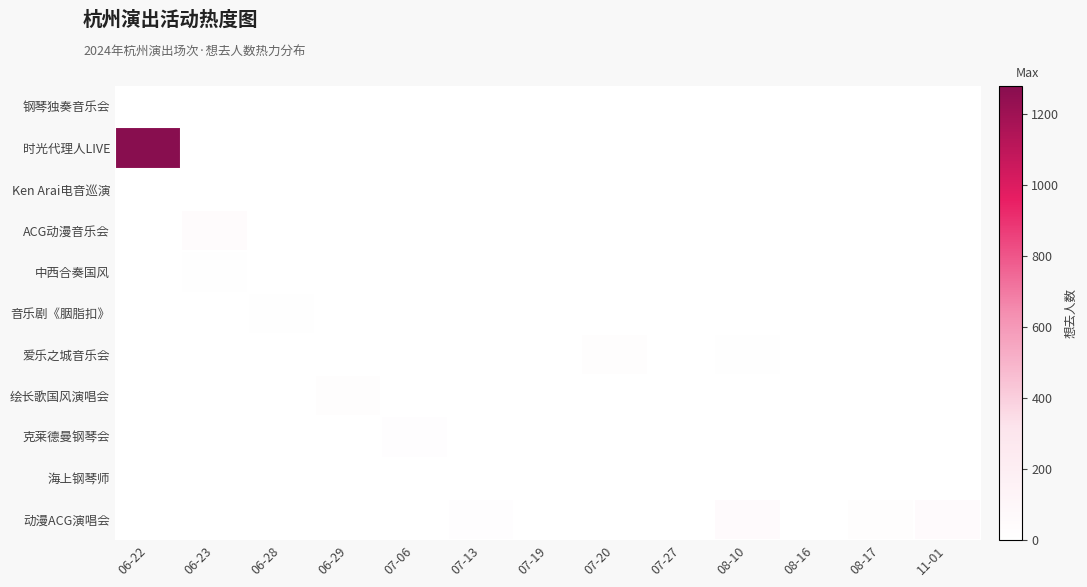

Reading right to left, extract all data points from this chart.

钢琴独奏音乐会: 11-01=0	08-17=0	08-16=0	08-10=0	07-27=0	07-20=0	07-19=0	07-13=0	07-06=0	06-29=0	06-28=0	06-23=0	06-22=2
时光代理人LIVE: 11-01=0	08-17=0	08-16=0	08-10=0	07-27=0	07-20=0	07-19=0	07-13=0	07-06=0	06-29=0	06-28=0	06-23=0	06-22=1277
Ken Arai电音巡演: 11-01=0	08-17=0	08-16=0	08-10=0	07-27=0	07-20=0	07-19=0	07-13=0	07-06=0	06-29=0	06-28=0	06-23=2	06-22=0
ACG动漫音乐会: 11-01=0	08-17=0	08-16=0	08-10=0	07-27=0	07-20=0	07-19=0	07-13=0	07-06=0	06-29=0	06-28=0	06-23=44	06-22=0
中西合奏国风: 11-01=0	08-17=0	08-16=0	08-10=0	07-27=0	07-20=0	07-19=0	07-13=0	07-06=0	06-29=0	06-28=0	06-23=8	06-22=0
音乐剧《胭脂扣》: 11-01=0	08-17=0	08-16=0	08-10=0	07-27=0	07-20=0	07-19=0	07-13=0	07-06=0	06-29=0	06-28=5	06-23=0	06-22=0
爱乐之城音乐会: 11-01=0	08-17=0	08-16=0	08-10=7	07-27=0	07-20=20	07-19=0	07-13=0	07-06=0	06-29=2	06-28=0	06-23=0	06-22=0
绘长歌国风演唱会: 11-01=0	08-17=0	08-16=0	08-10=0	07-27=0	07-20=0	07-19=0	07-13=0	07-06=0	06-29=20	06-28=0	06-23=0	06-22=0
克莱德曼钢琴会: 11-01=0	08-17=0	08-16=0	08-10=0	07-27=0	07-20=0	07-19=0	07-13=0	07-06=17	06-29=0	06-28=0	06-23=0	06-22=0
海上钢琴师: 11-01=0	08-17=0	08-16=0	08-10=0	07-27=0	07-20=0	07-19=0	07-13=1	07-06=0	06-29=0	06-28=0	06-23=0	06-22=0
动漫ACG演唱会: 11-01=53	08-17=24	08-16=0	08-10=54	07-27=0	07-20=0	07-19=0	07-13=17	07-06=0	06-29=0	06-28=0	06-23=0	06-22=0